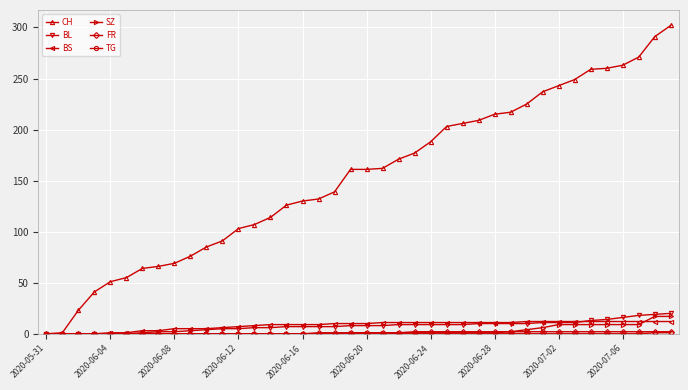

Which series has the largest total across all categories?

CH